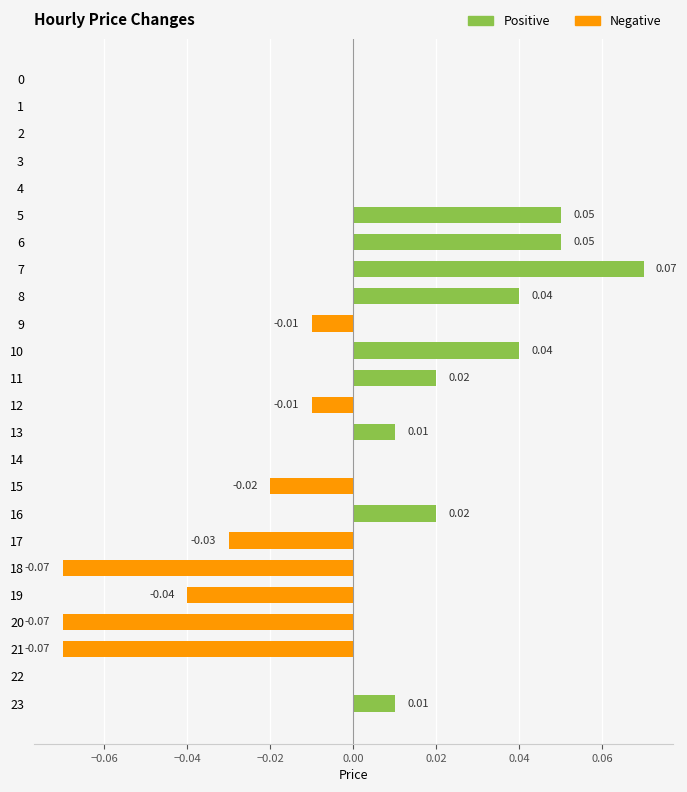

Does the chart contain any negative values?

Yes